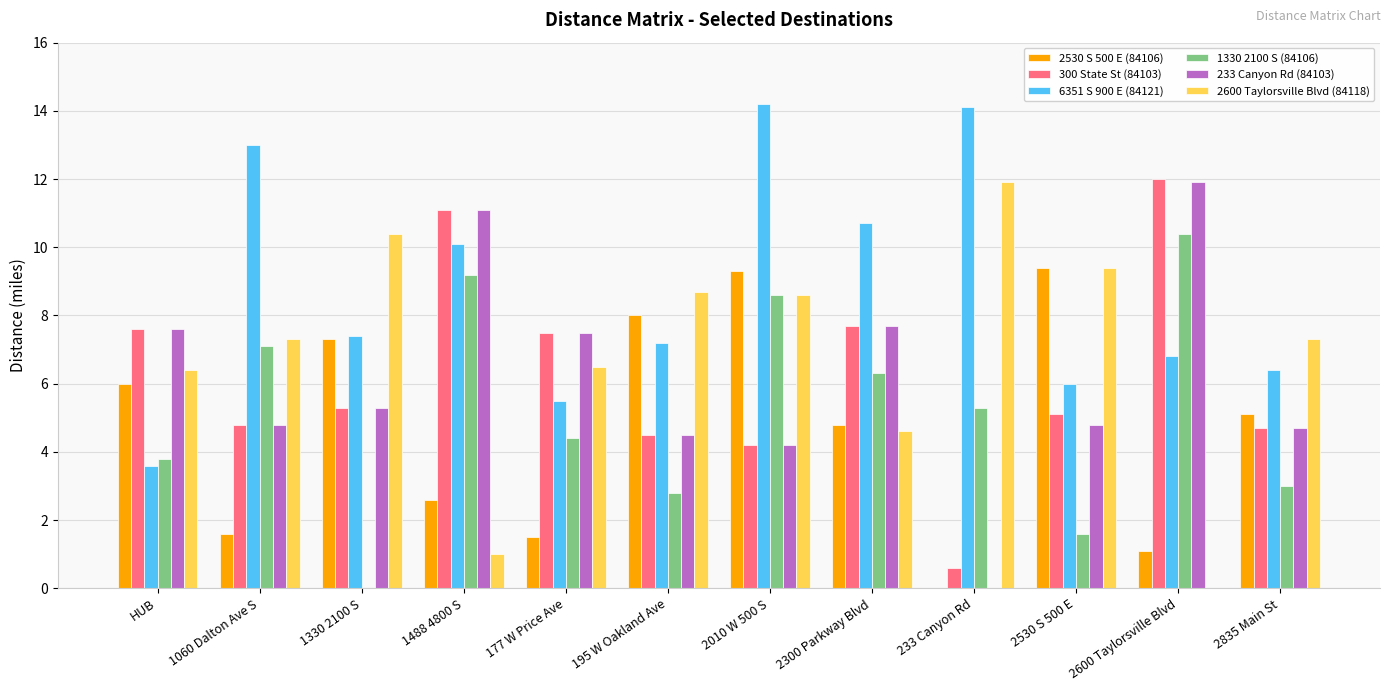

True or false: 2530 S 500 E (84106) has a value of 2.2 at 177 W Price Ave.

False